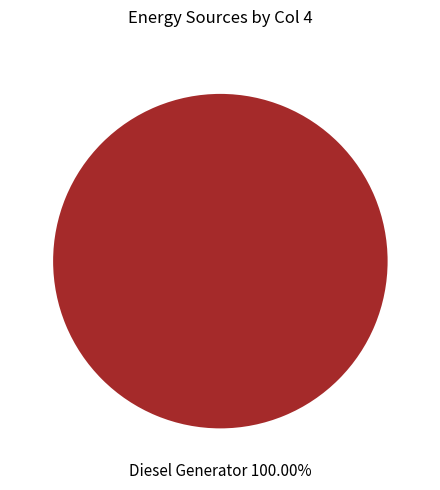

How many slices are in this pie chart?

1